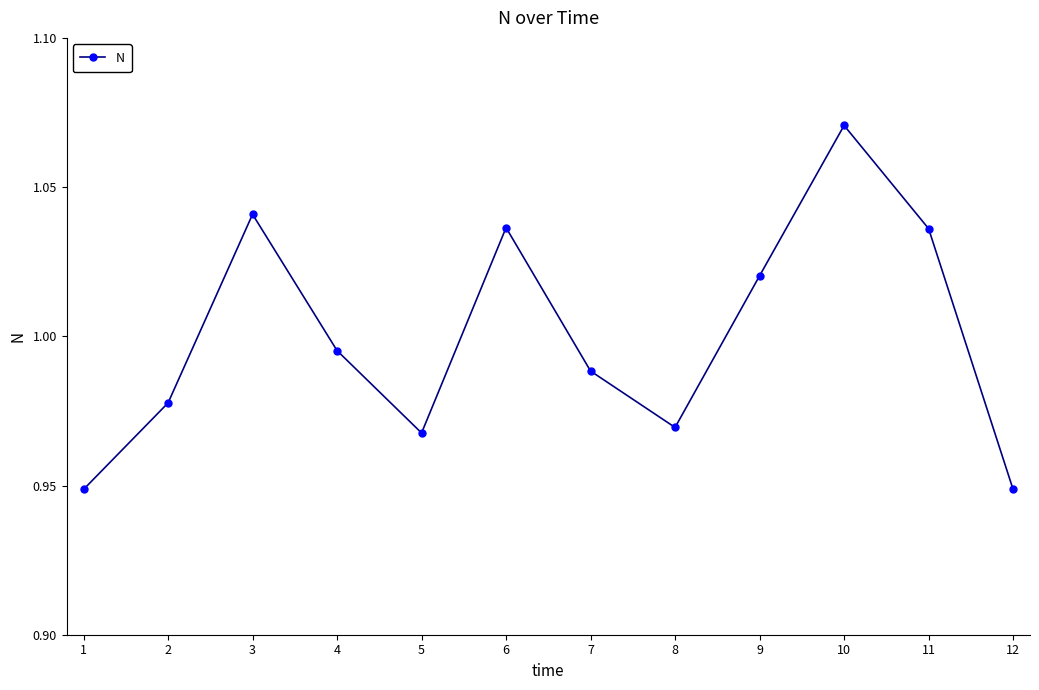

Which category has the highest value across all series?

10